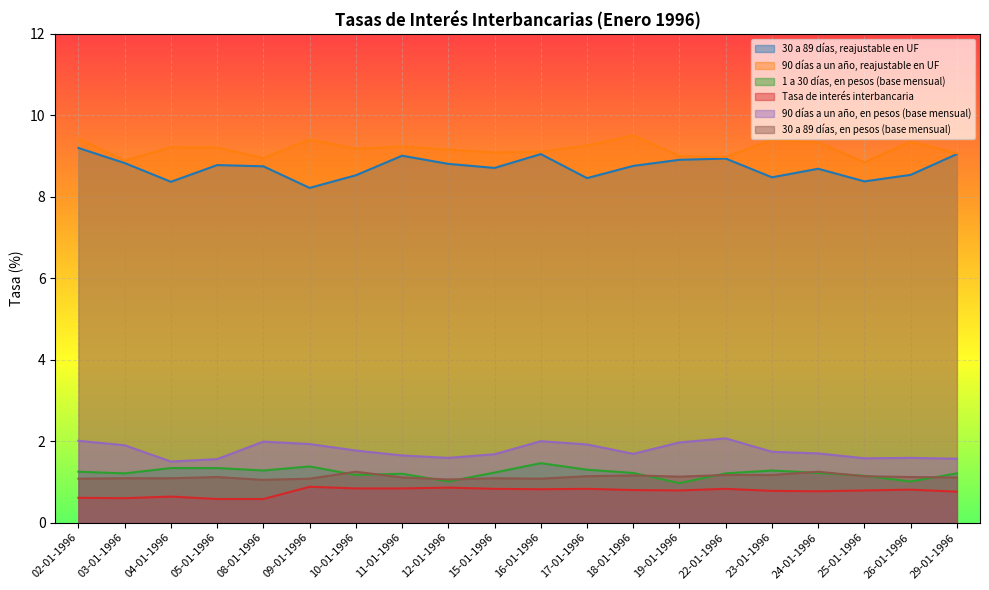

True or false: 90 días a un año, en pesos (base mensual) and Tasa de interés interbancaria intersect in this chart.

False